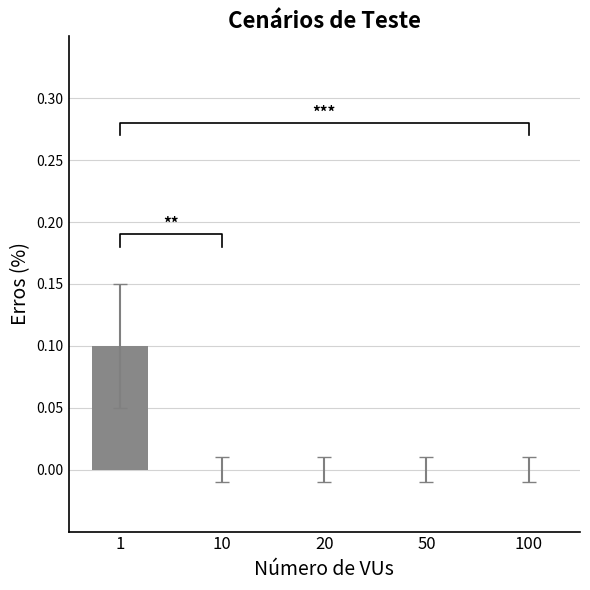

Between 20 and 10, which is larger?

20